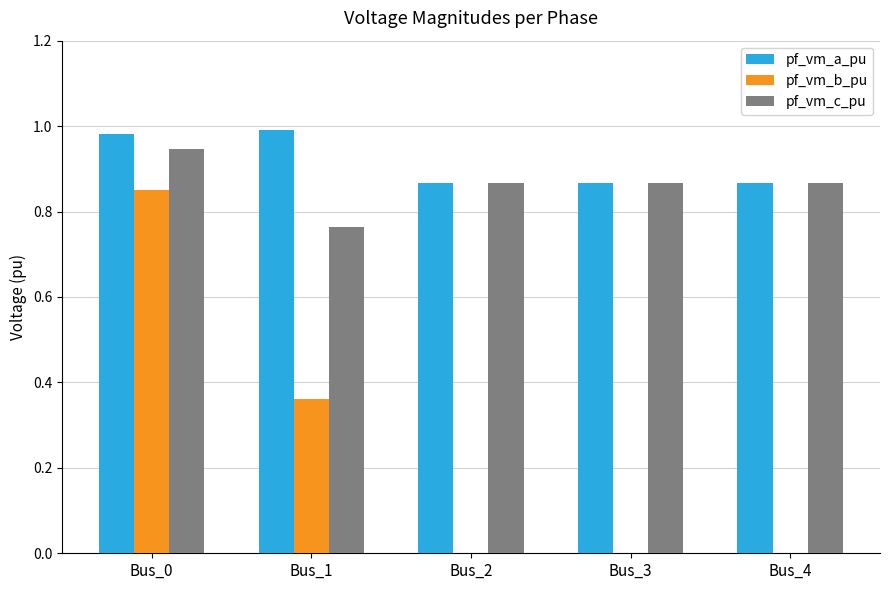

Is it true that pf_vm_a_pu equals 0.3 at Bus_1?

False